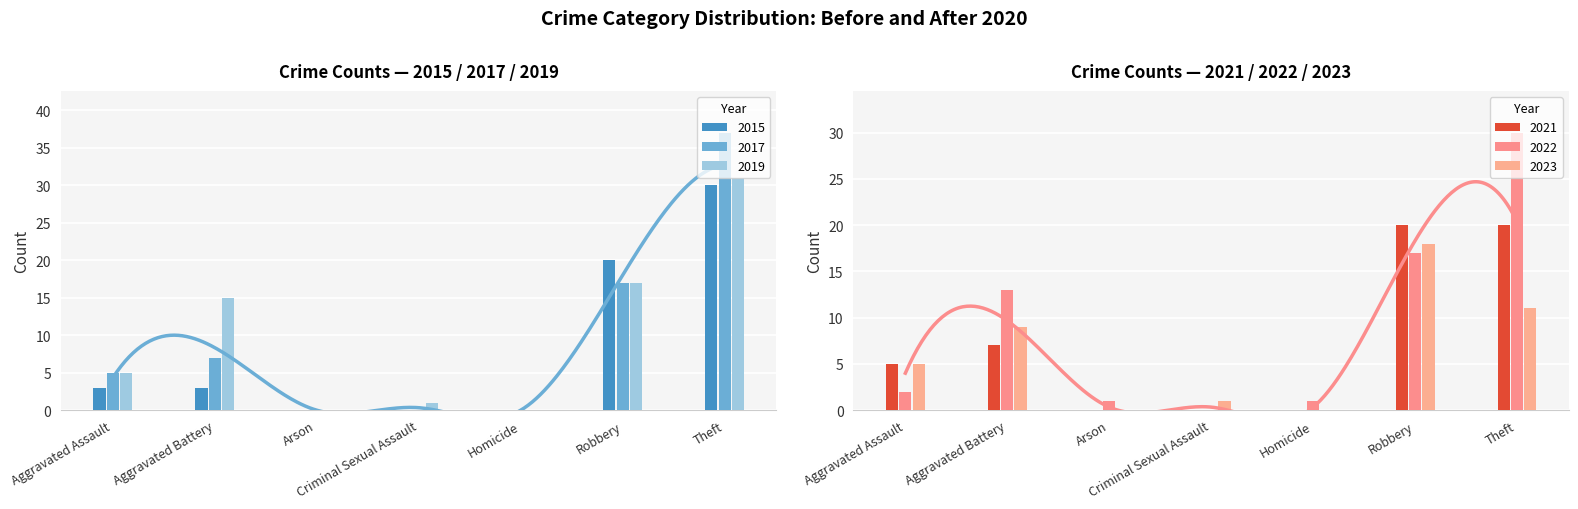

At which label is 2023 closest to 9?

Aggravated Battery